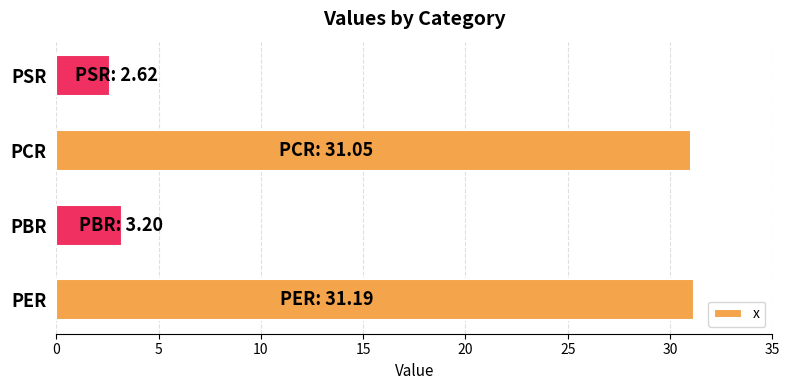

How many categories are shown in the chart?

4